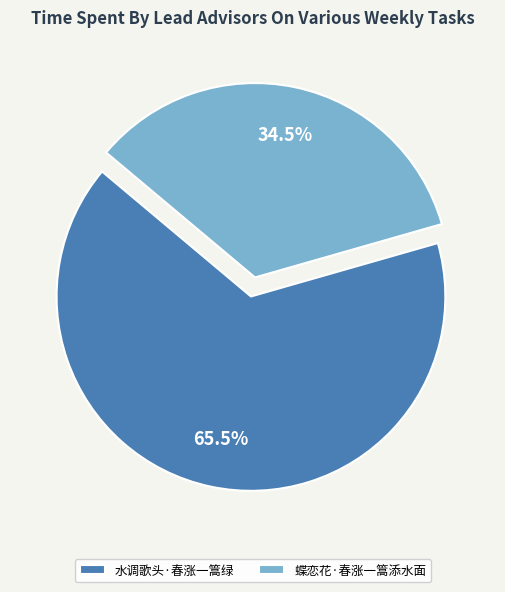

What is the total percentage of 蝶恋花·春涨一篙添水面 and 水调歌头·春涨一篙绿?

100.0%